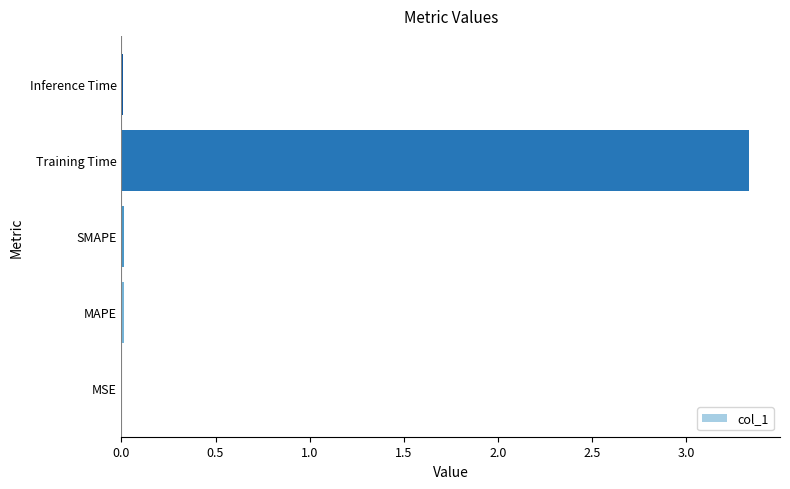

The value at Training Time is 1.2. True or false?

False